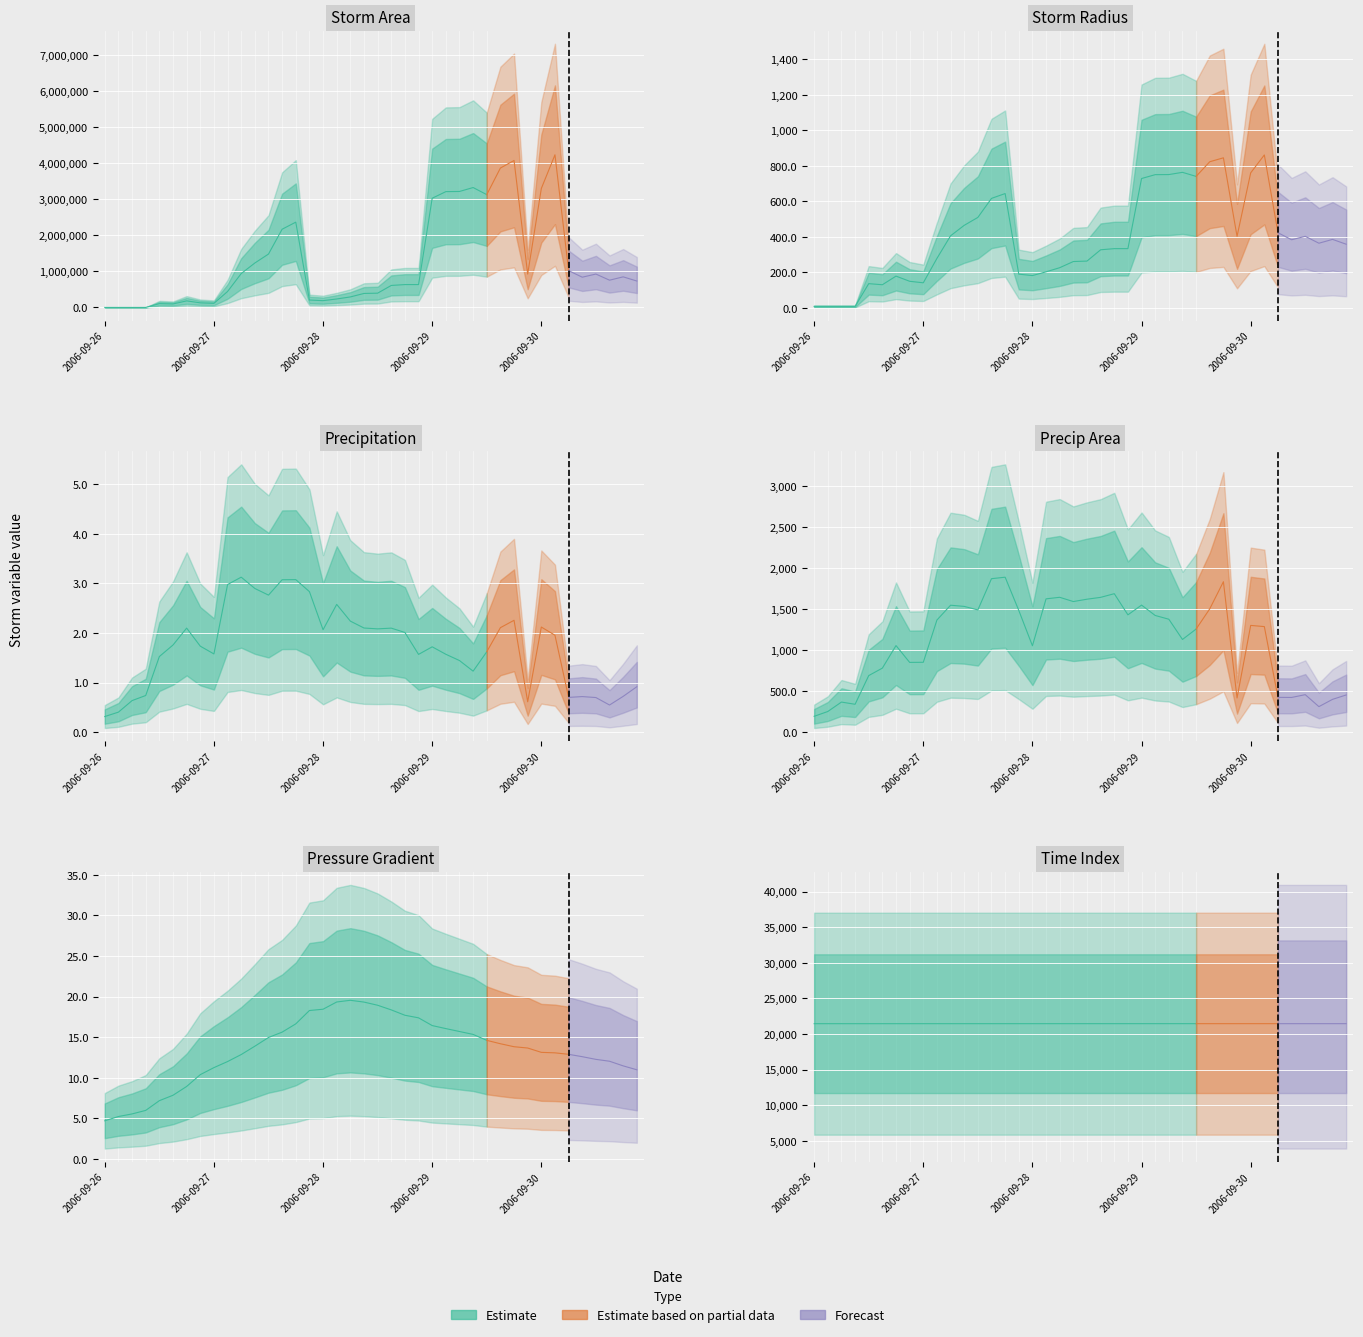

True or false: precipArea and p_grad intersect in this chart.

False